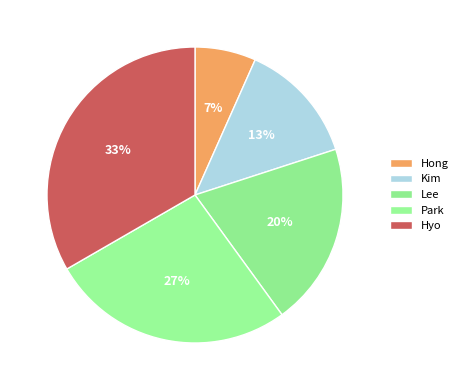

Does any single category account for the majority?

No